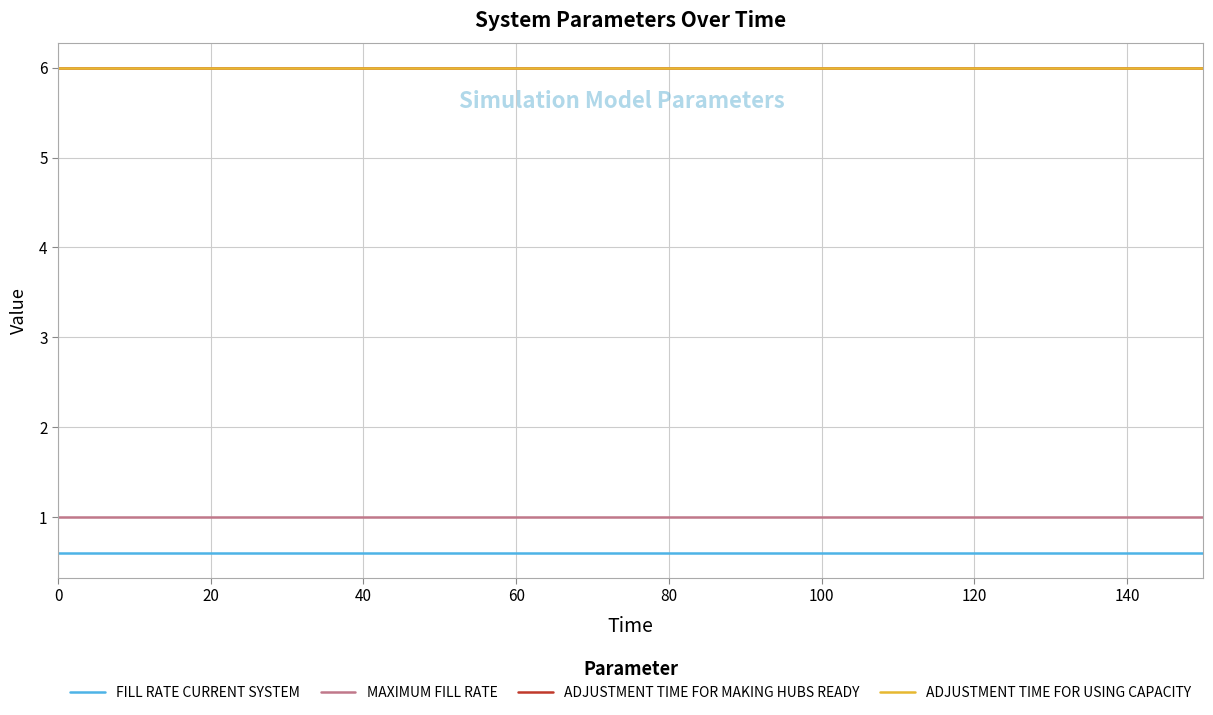

Does the chart display data point markers on the line(s)?

No